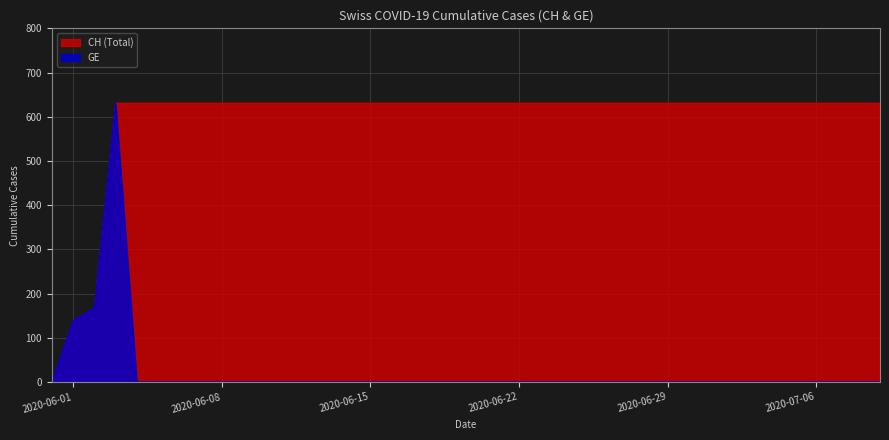

List the series in order of their peak value, highest first.

CH, GE